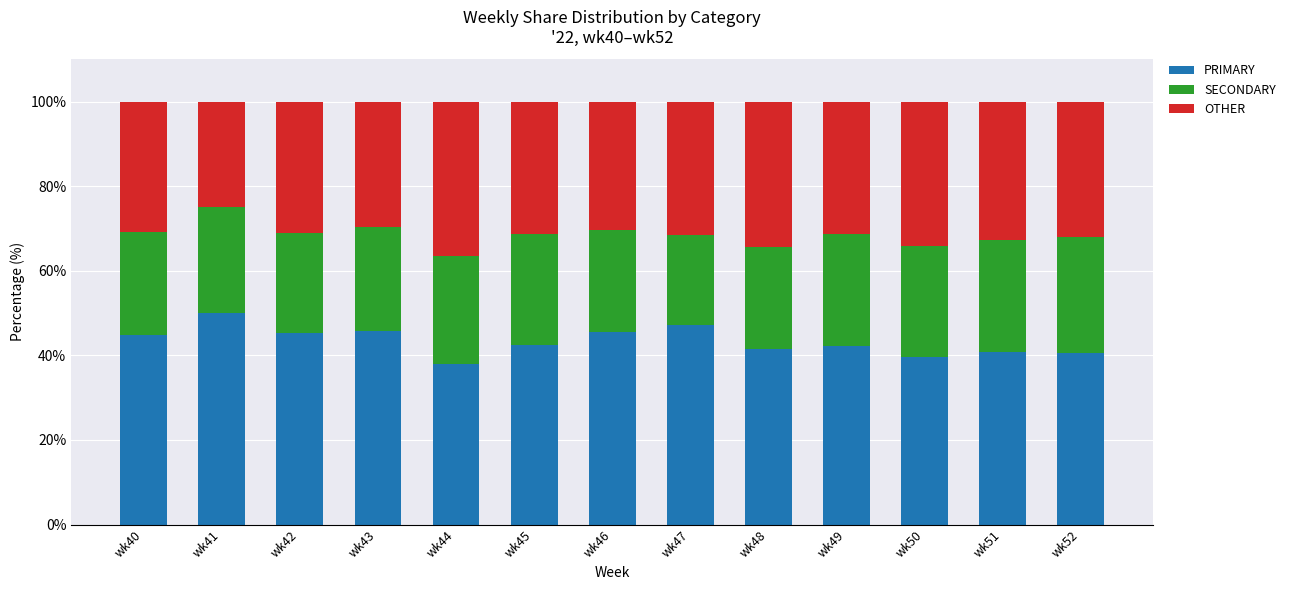

What is the value of the PRIMARY bar at the 4th from the left?

45.8